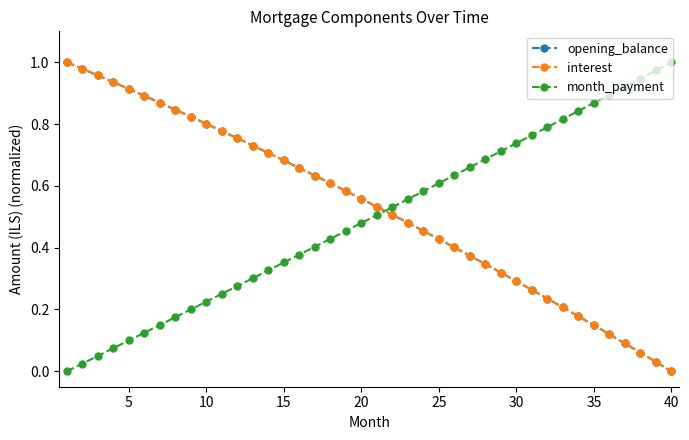

Which series has the largest total across all categories?

interest